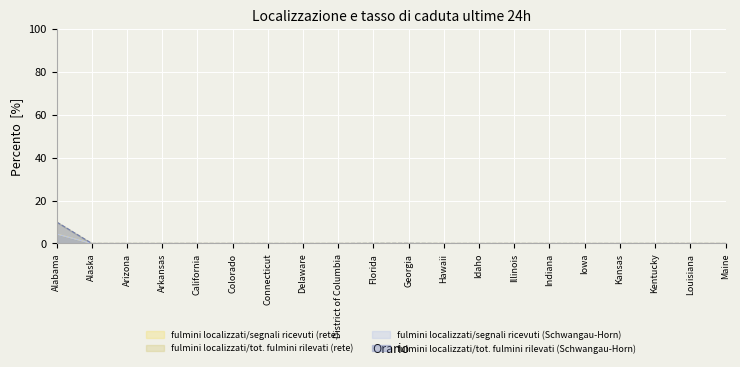

What is the label of the 18th point from the left?

Kentucky